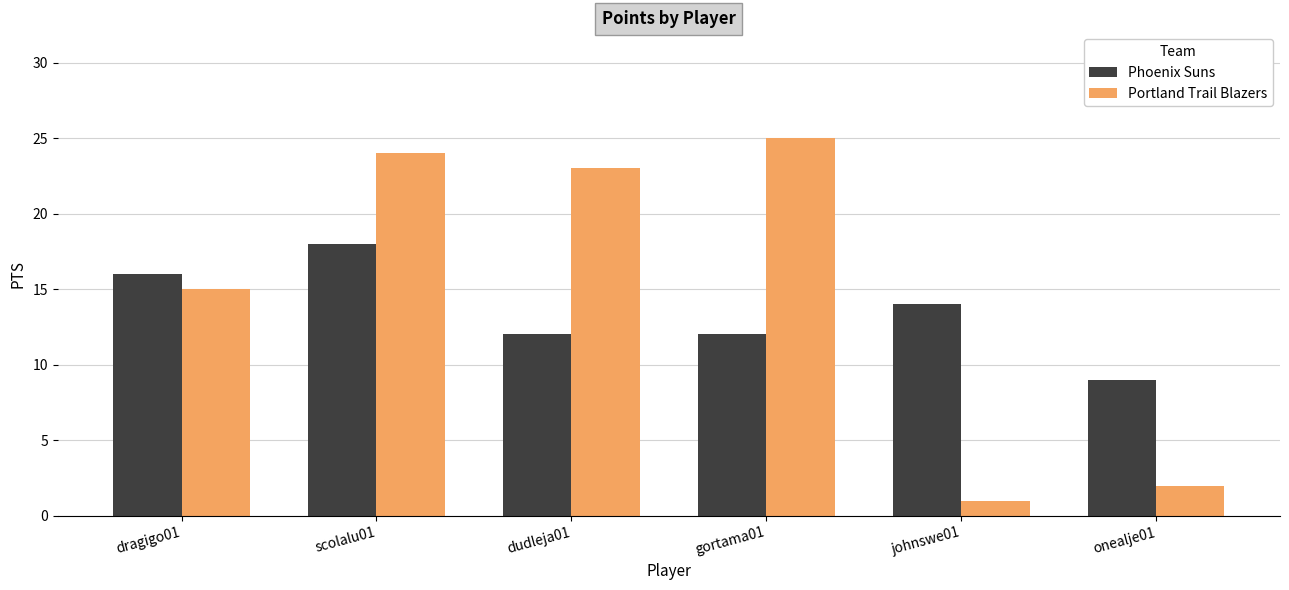

At dragigo01, list the series in order from largest to smallest.

Phoenix Suns, Portland Trail Blazers